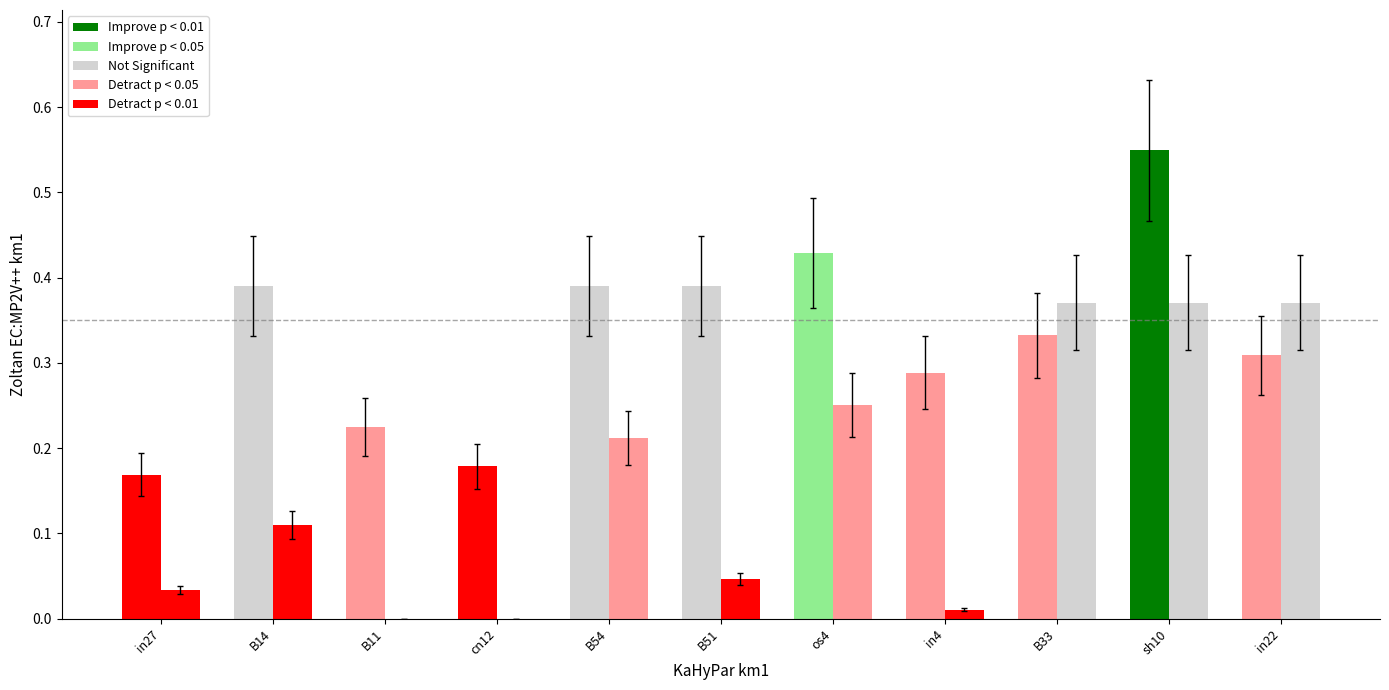

How many groups of bars are there?

11